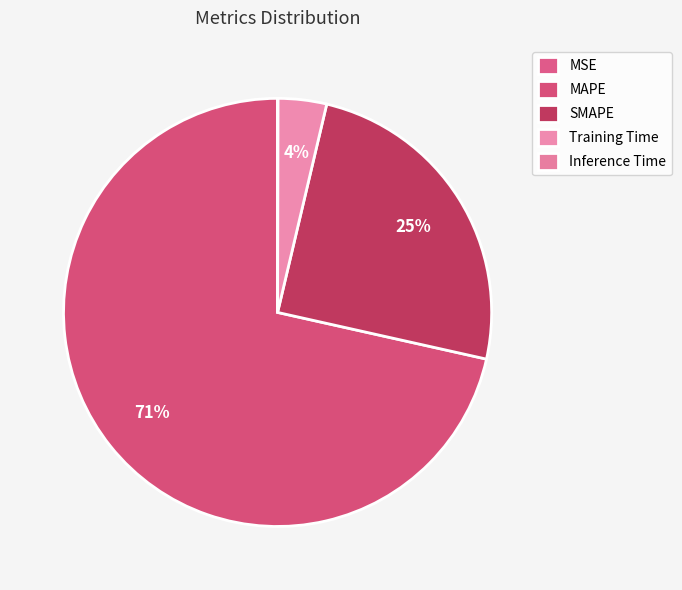

How many segments does this pie chart have?

5